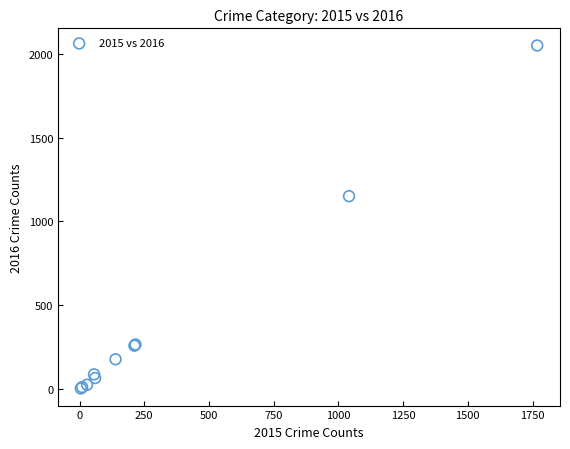

What Y value in the scatter plot is closest to 1027?

1151